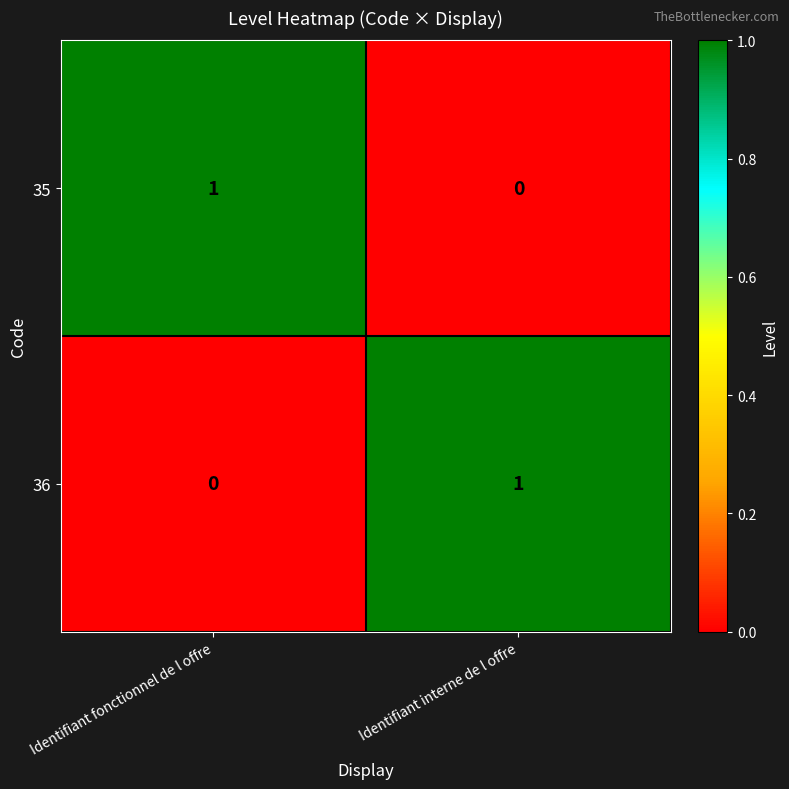

Rank the series at Identifiant interne de l offre from lowest to highest value.

35, 36